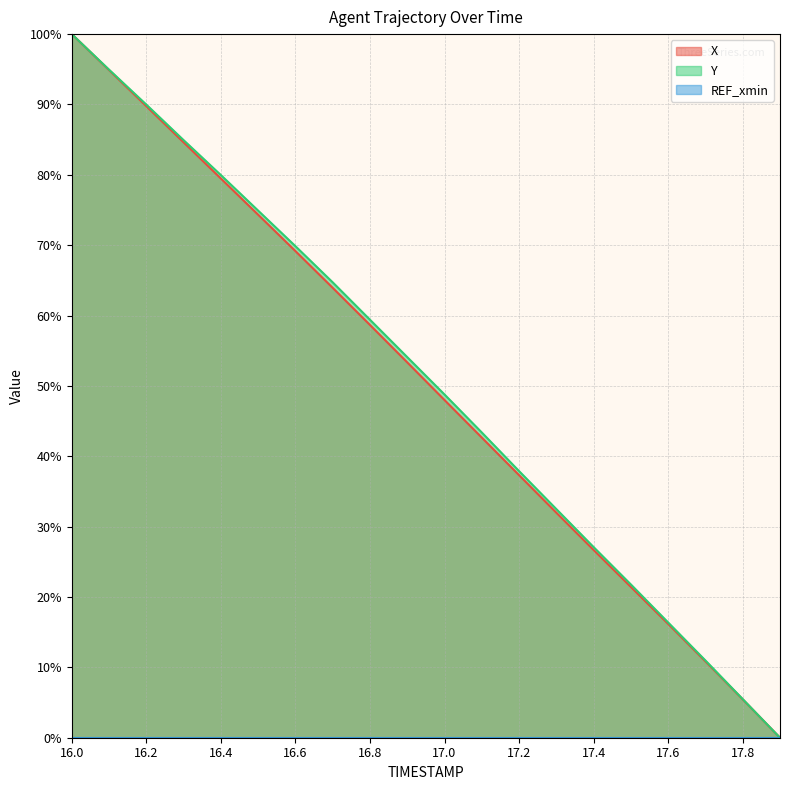

What is the difference between the second highest and minimum values in the Y series?

94.9